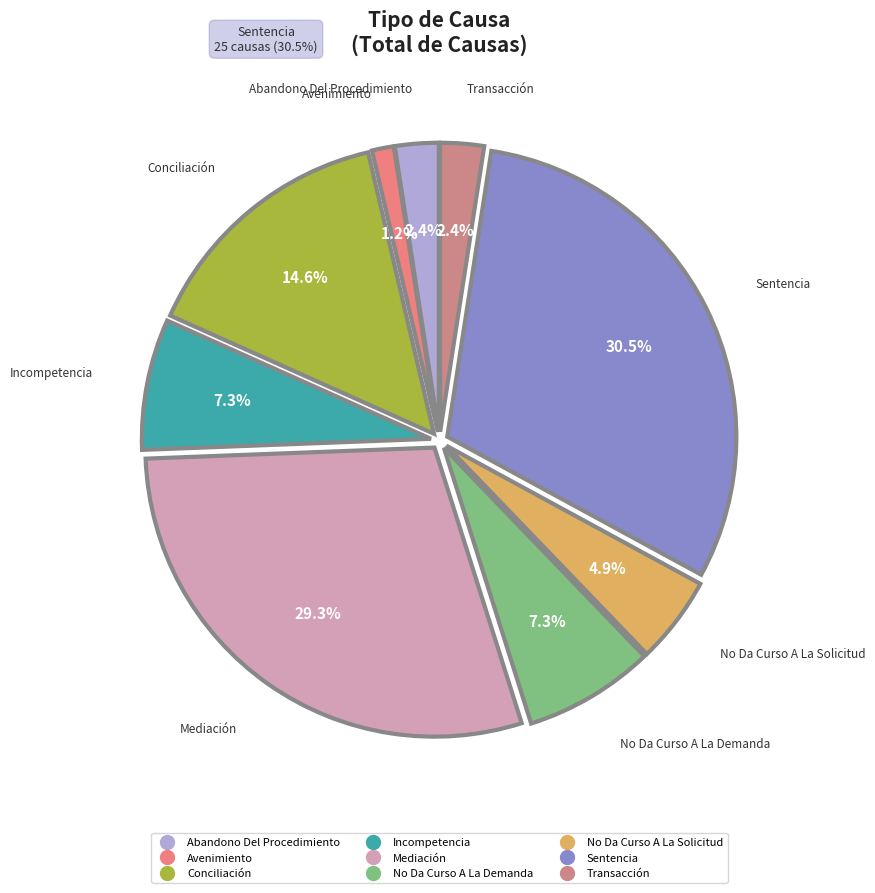

Approximately how many times larger is the value at Abandono Del Procedimiento compared to Mediación?

0.1